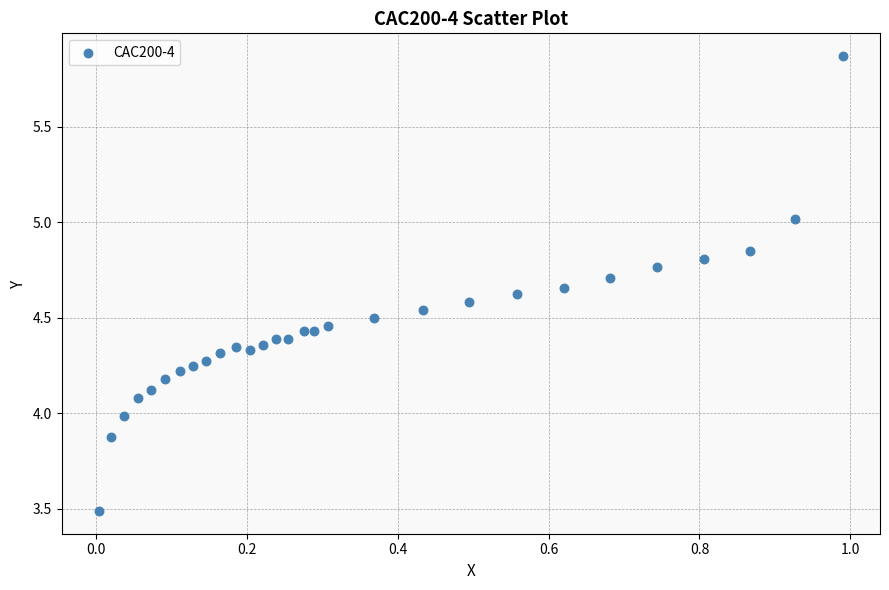

What is the range of X values (max minus min)?

1.0